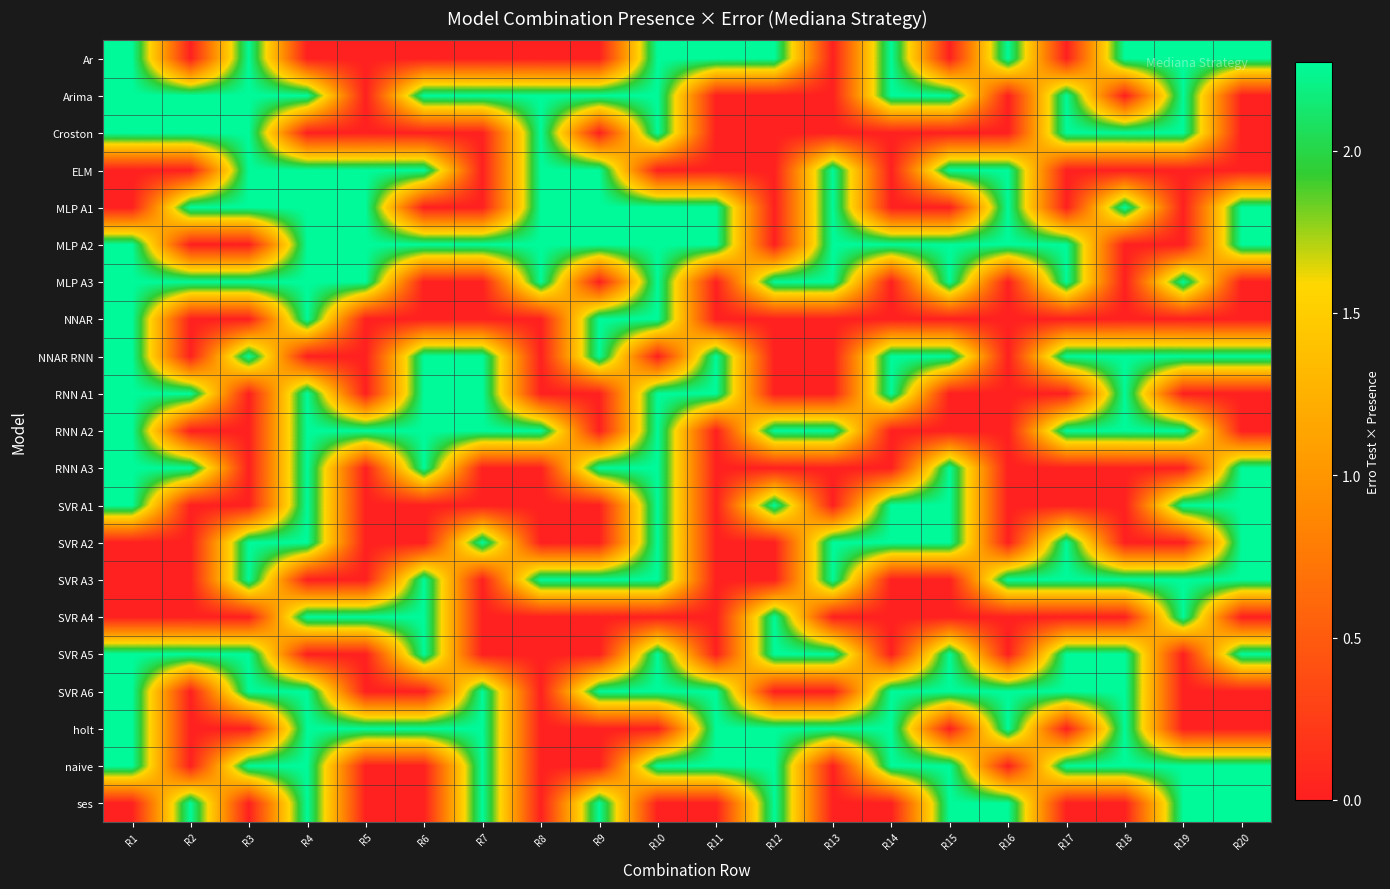

How many categories are shown in the chart?

20